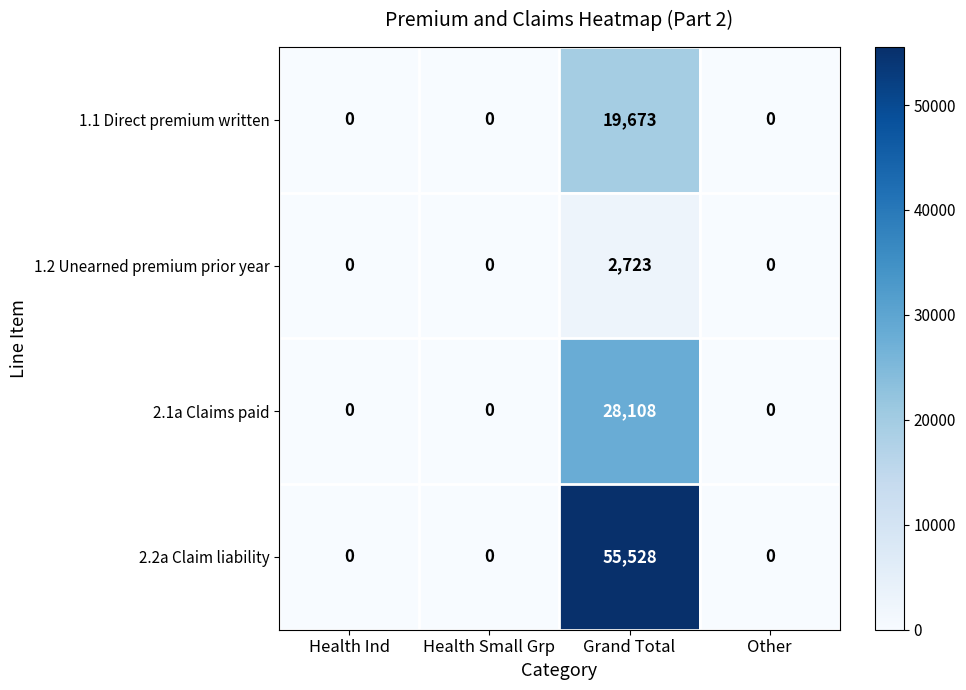

Which series has the largest total across all categories?

2.2a Claim liability